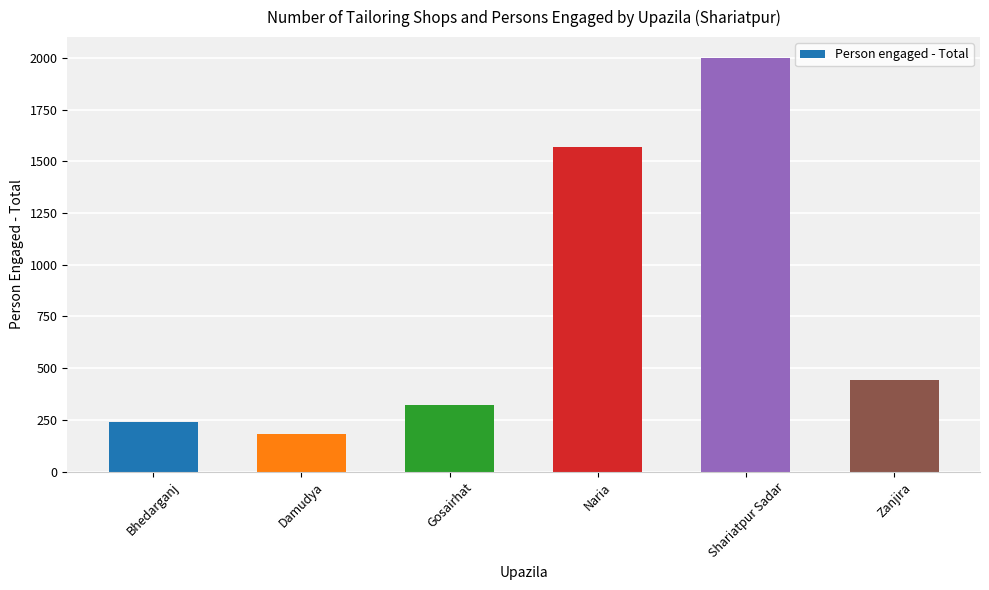

What is the smallest value displayed?

180